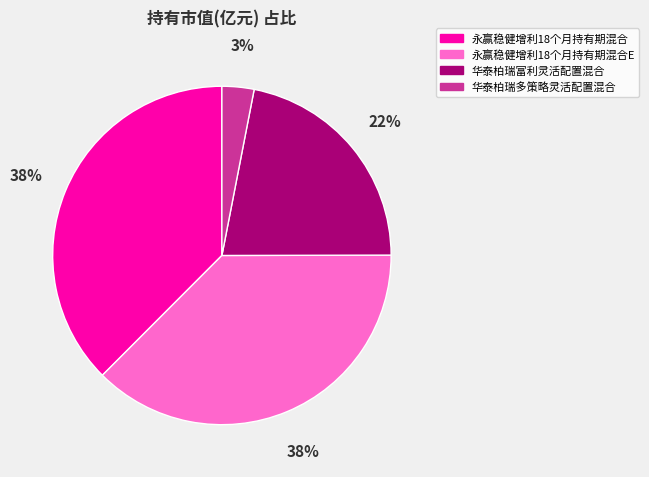

What is the smallest slice in the pie chart?

华泰柏瑞多策略灵活配置混合